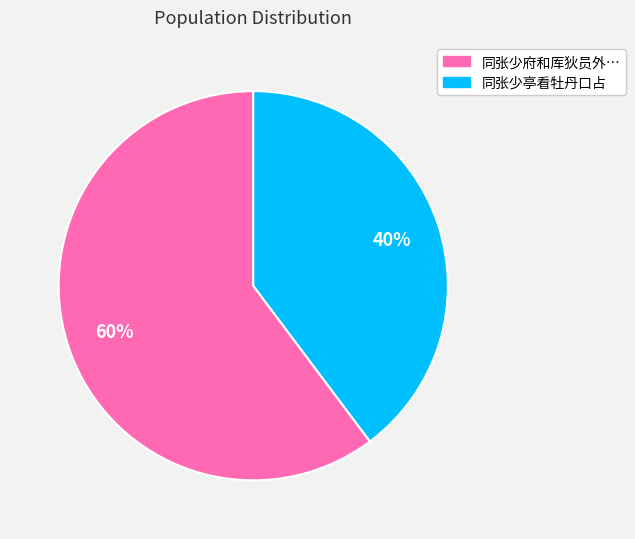

How many slices are in this pie chart?

2